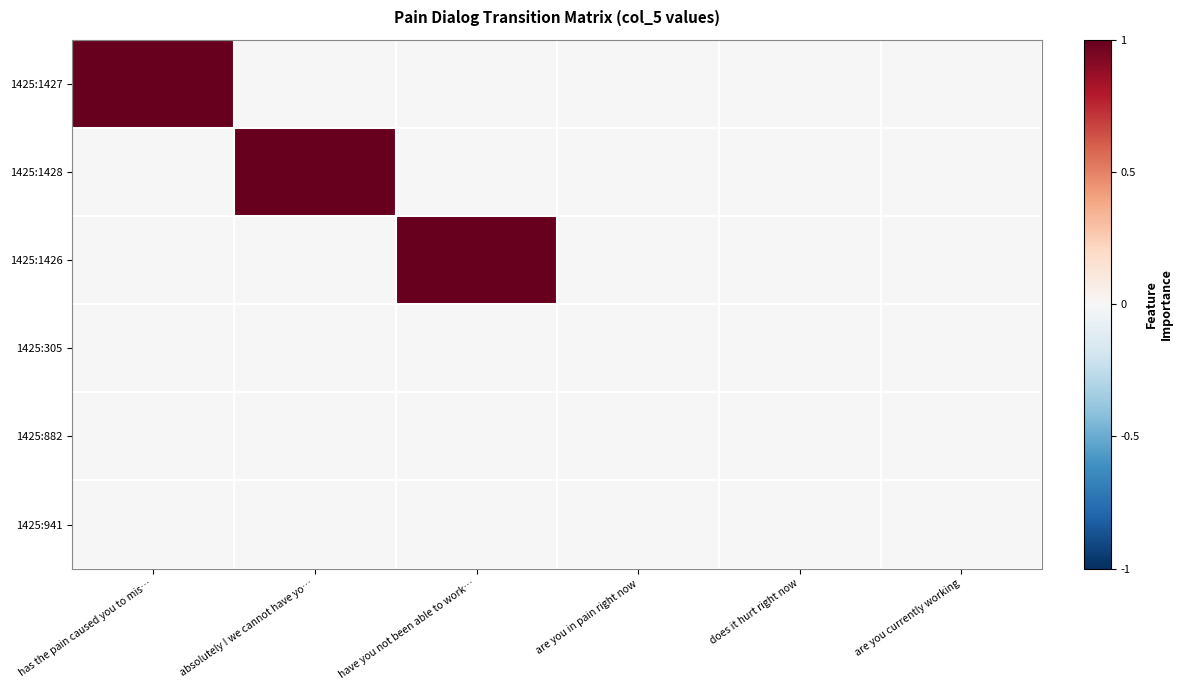

How many distinct data groups are displayed?

6